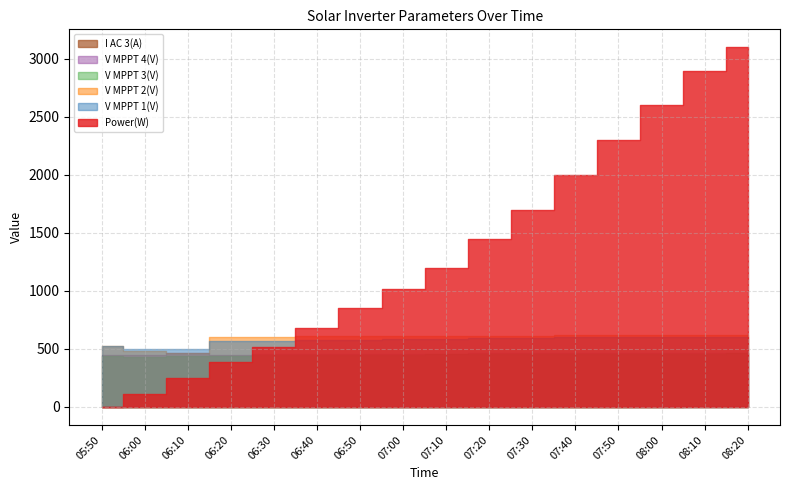

What is the average value of the Power(W) series?

1317.0